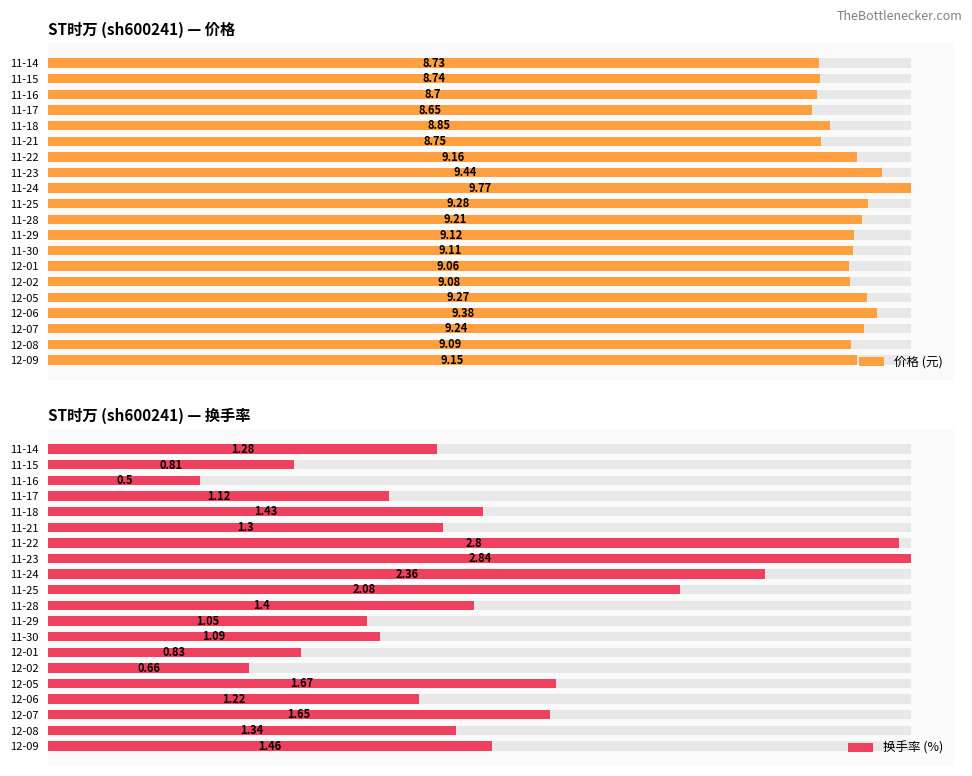

Between 19 and 14, which is larger?

14